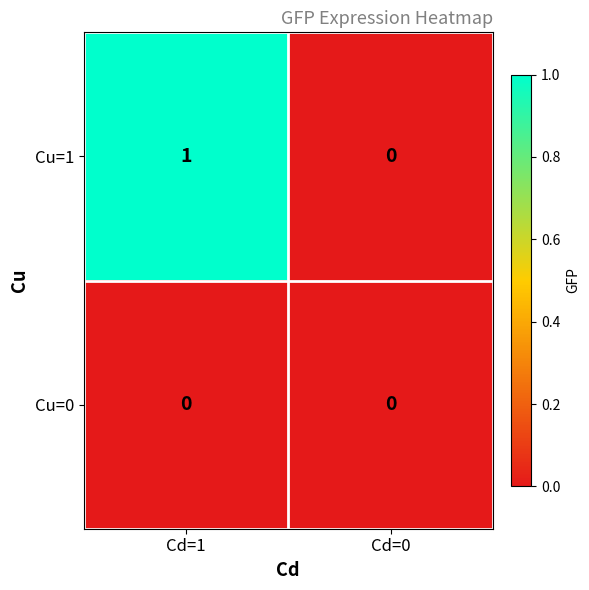

Reading right to left, transcribe all the data shown in this chart.

Cu=1: 0	1
Cu=0: 0	0